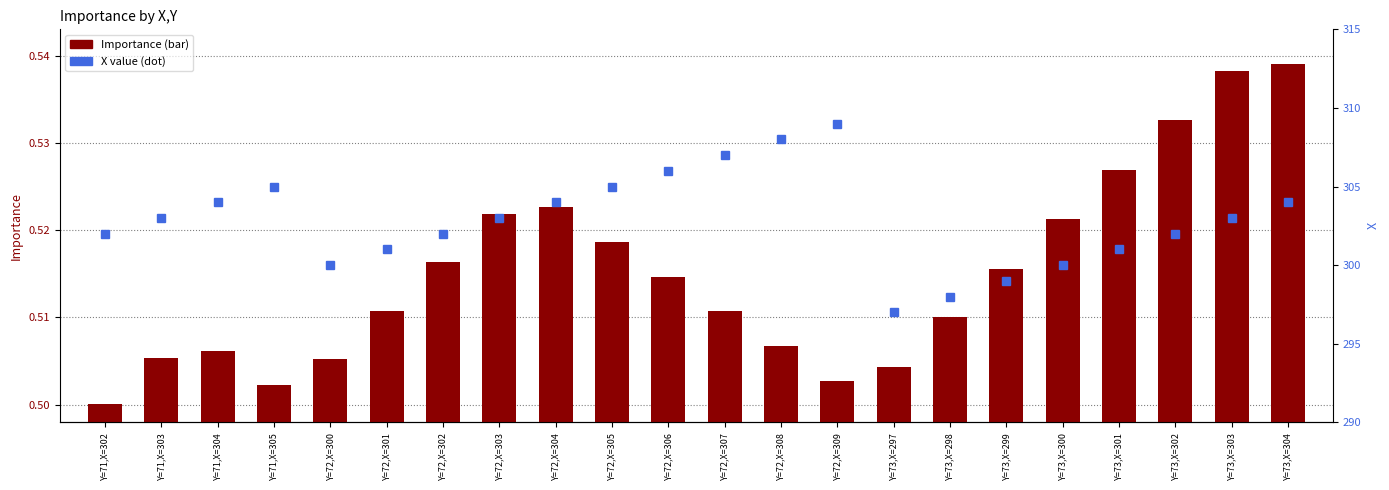

At which category is the sum across all series the highest?

Y=72,X=309